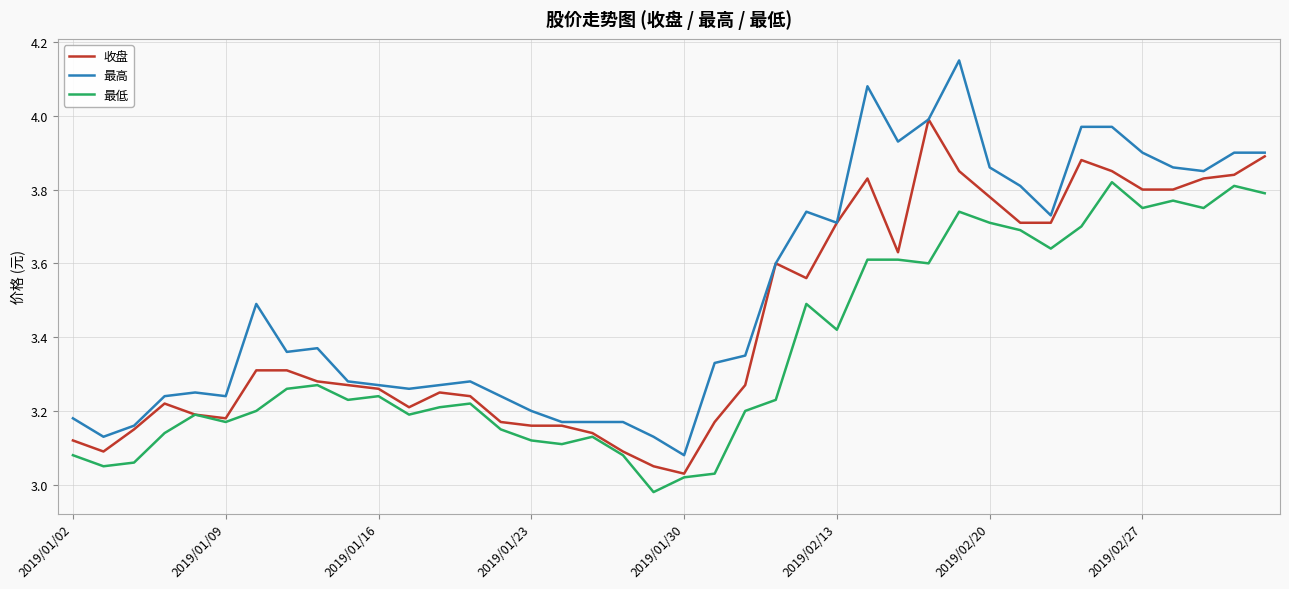

Which series has the widest spread of values?

最高